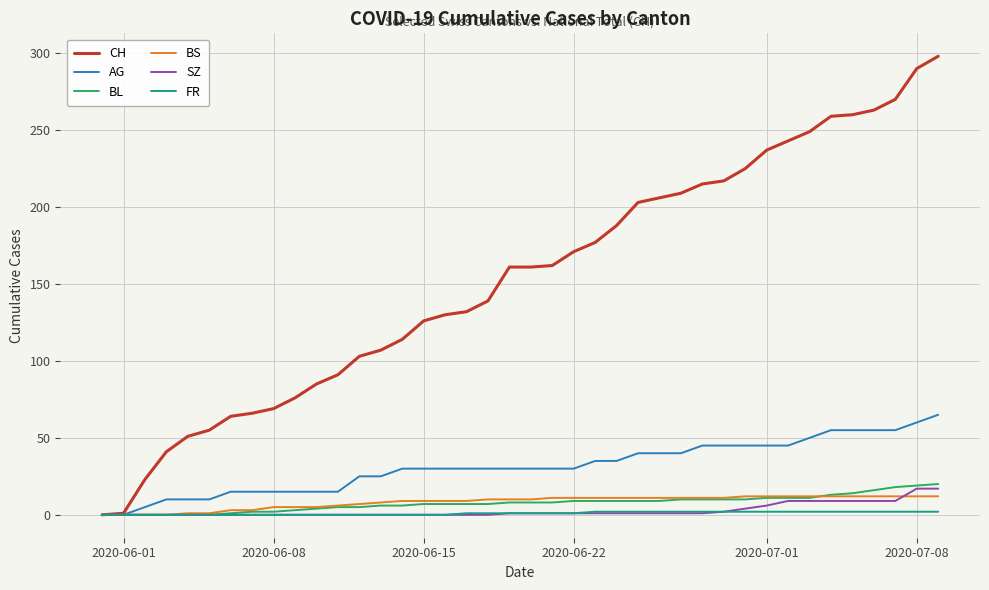

What is the maximum value for BS?

12